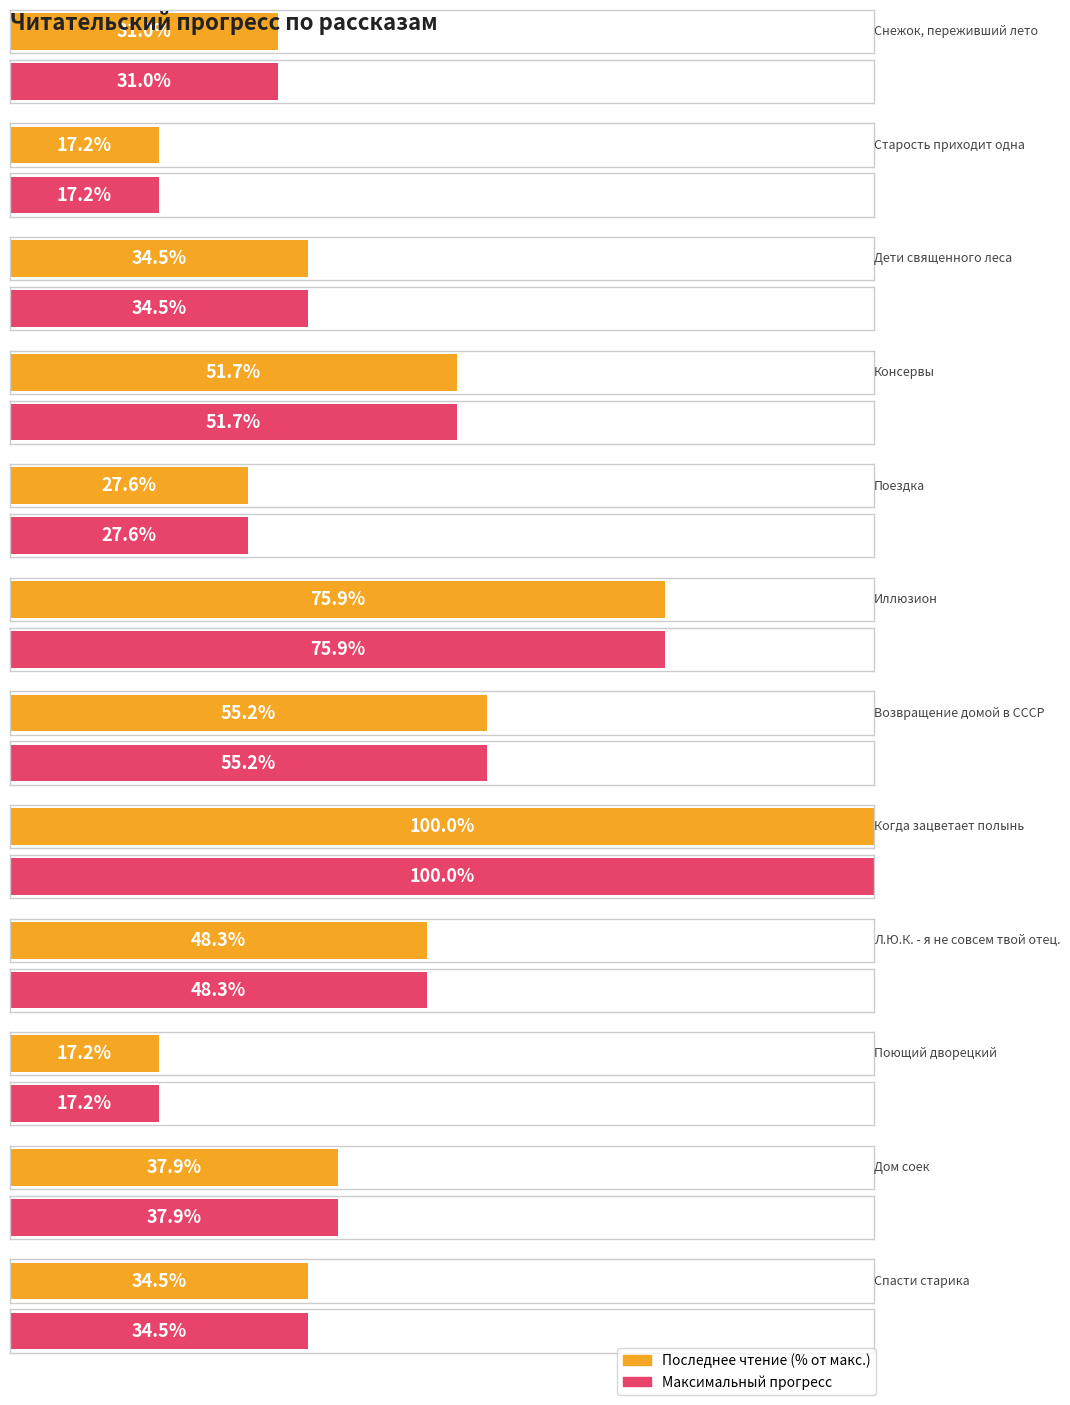

How many data points does each series have?

12